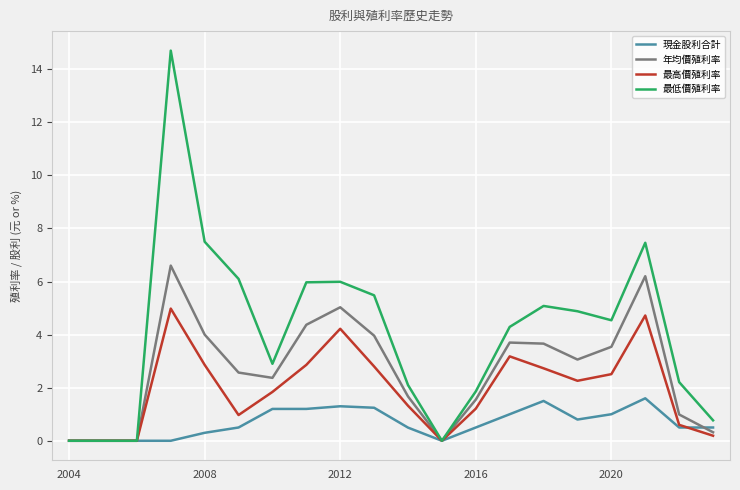

What are all the series names shown in the legend?

現金股利合計, 年均價殖利率, 最高價殖利率, 最低價殖利率